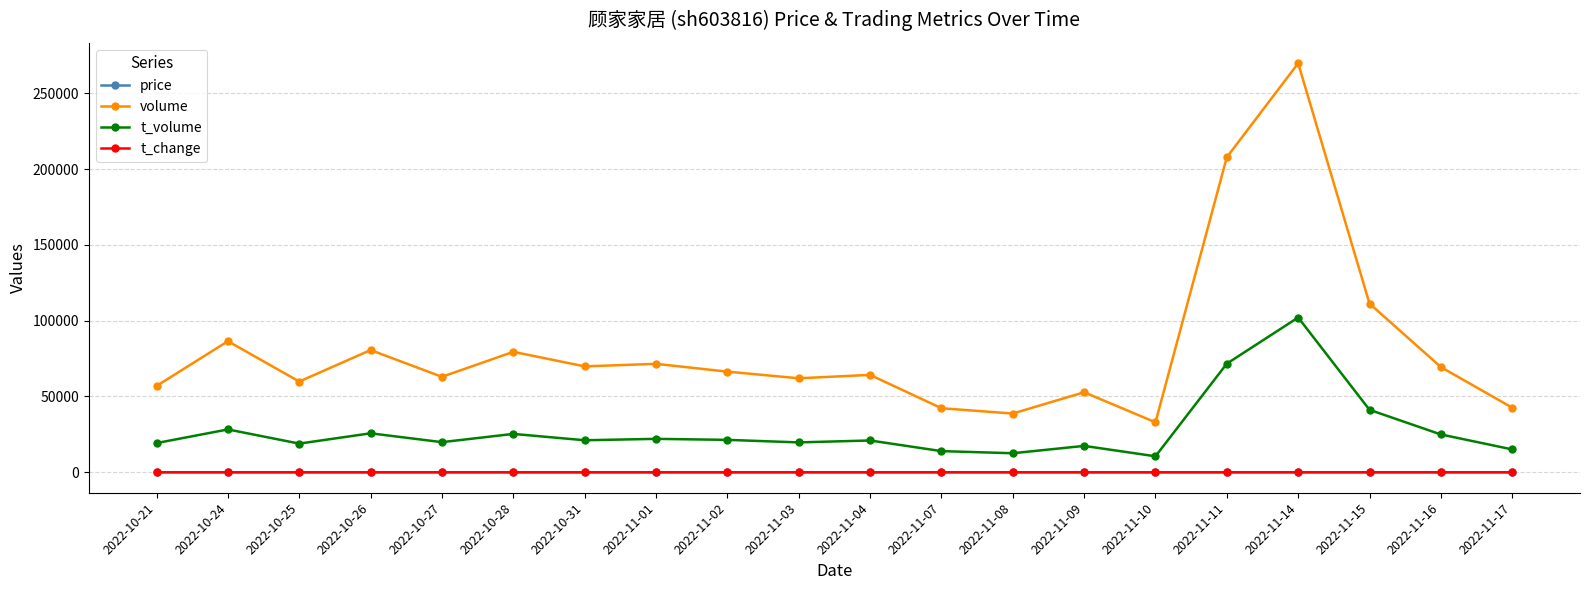

What is the total value across all series at 2022-11-04?

85259.6